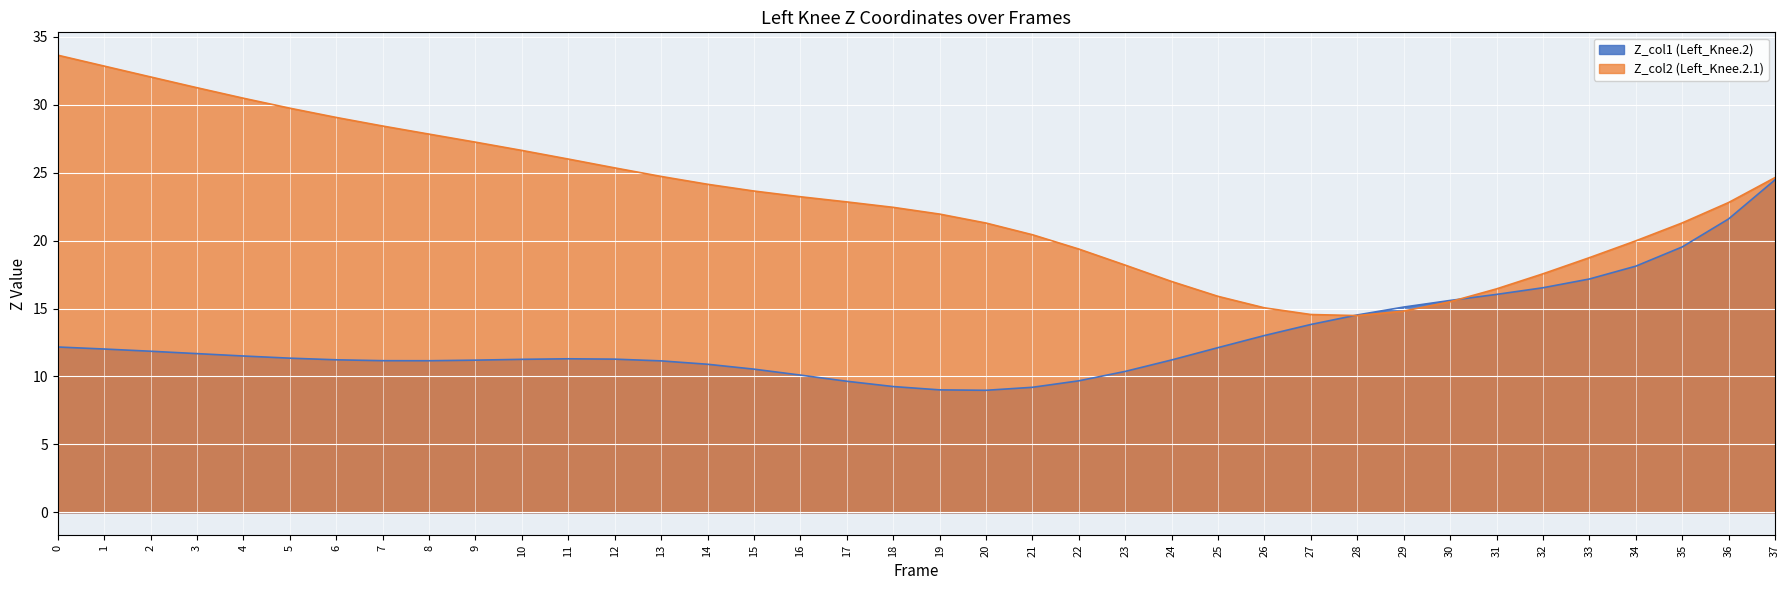

What is the approximate value of Z_col2 at 21?

20.4